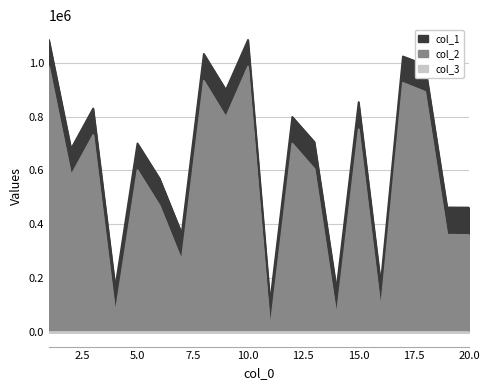

At which label is col_1 closest to 599253?

6